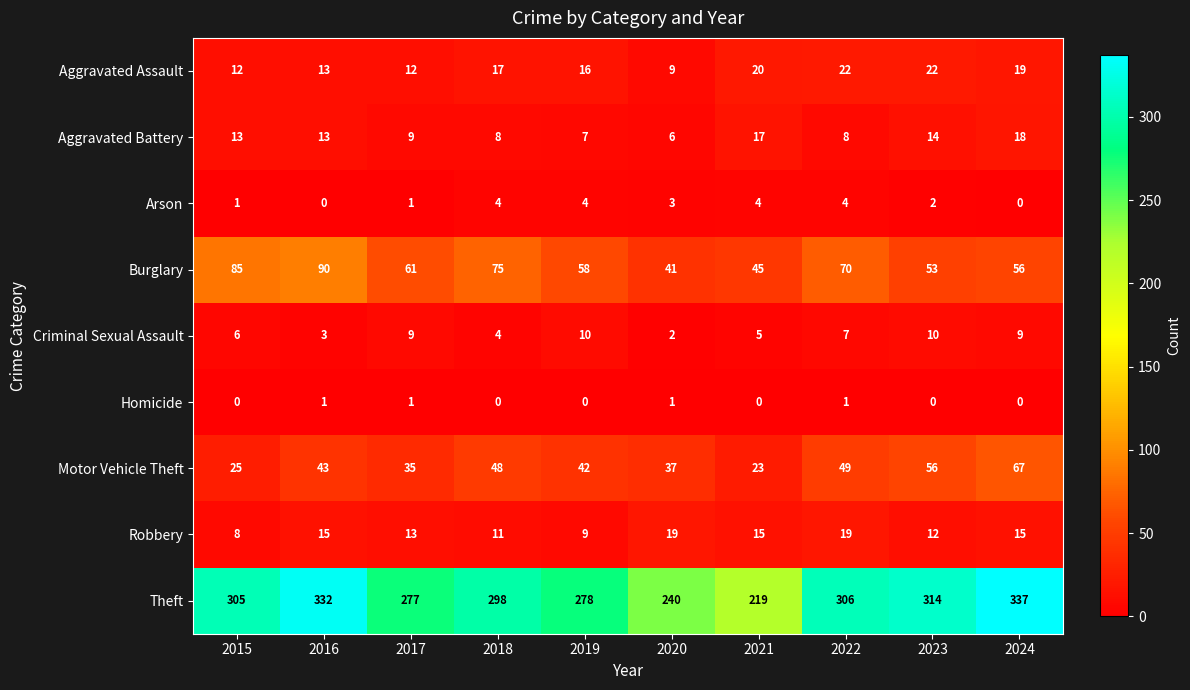

Read the Burglary value at 2022, to the nearest 10.

70